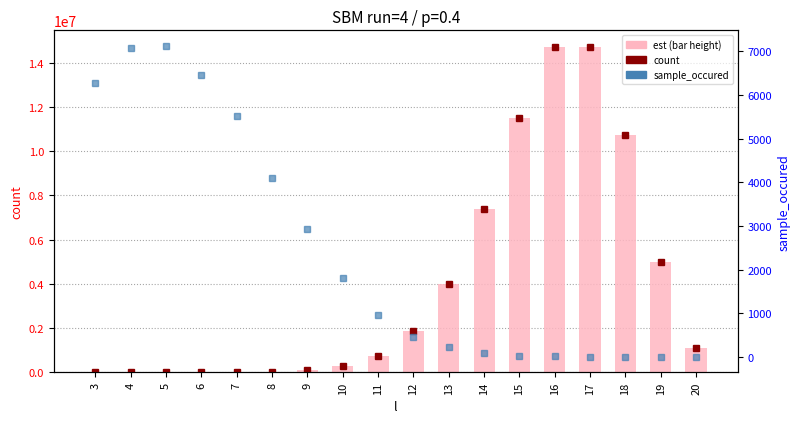

What is the average value of the count series?

4009714